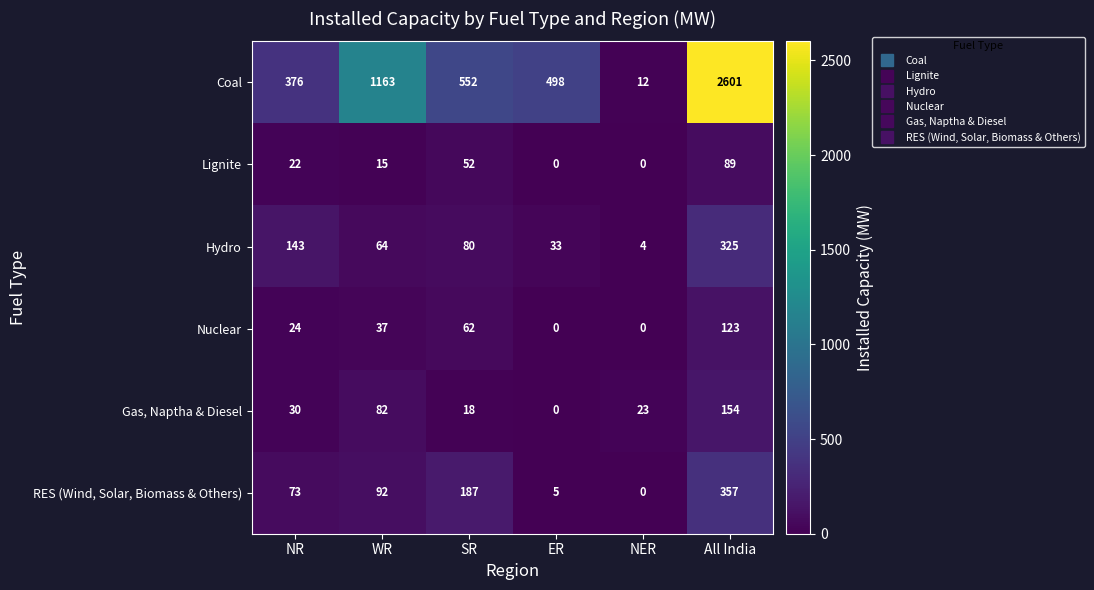

What is the difference between the second highest and second lowest values in the Hydro series?

110